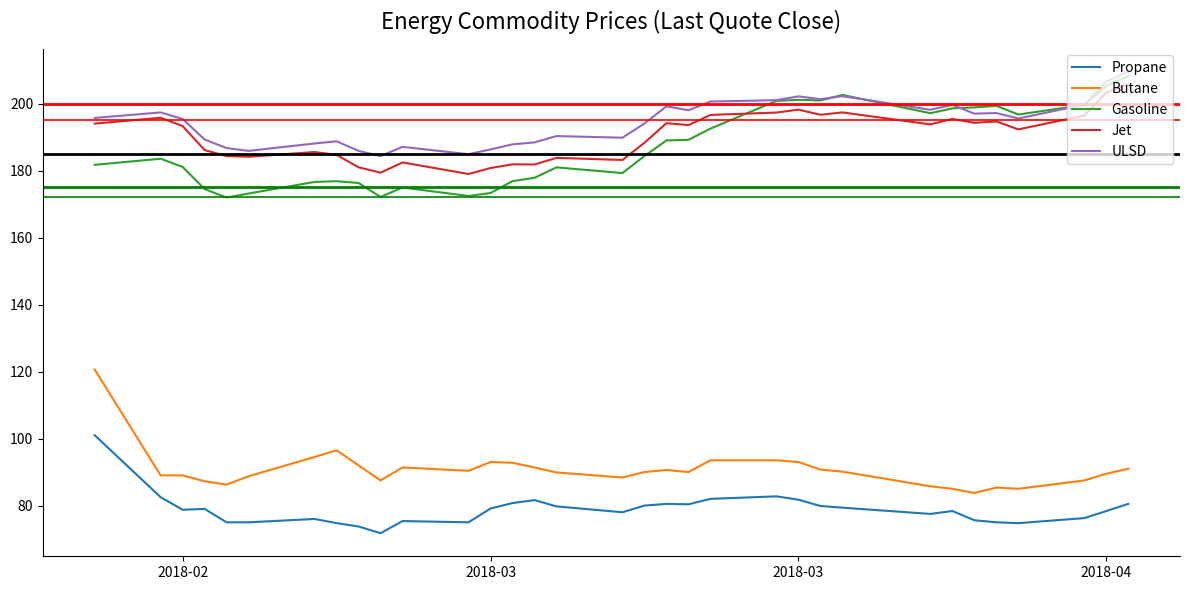

What is the minimum value for Butane?

83.8